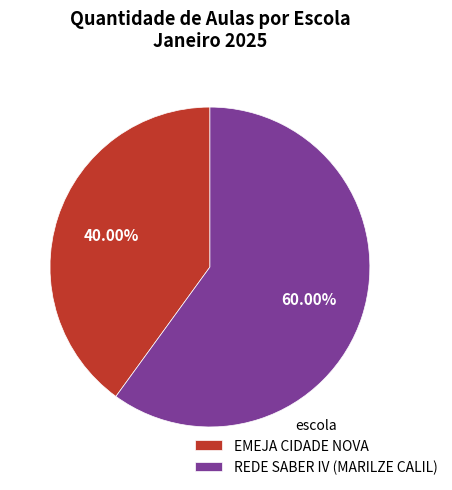

Which slice is the smallest?

EMEJA CIDADE NOVA